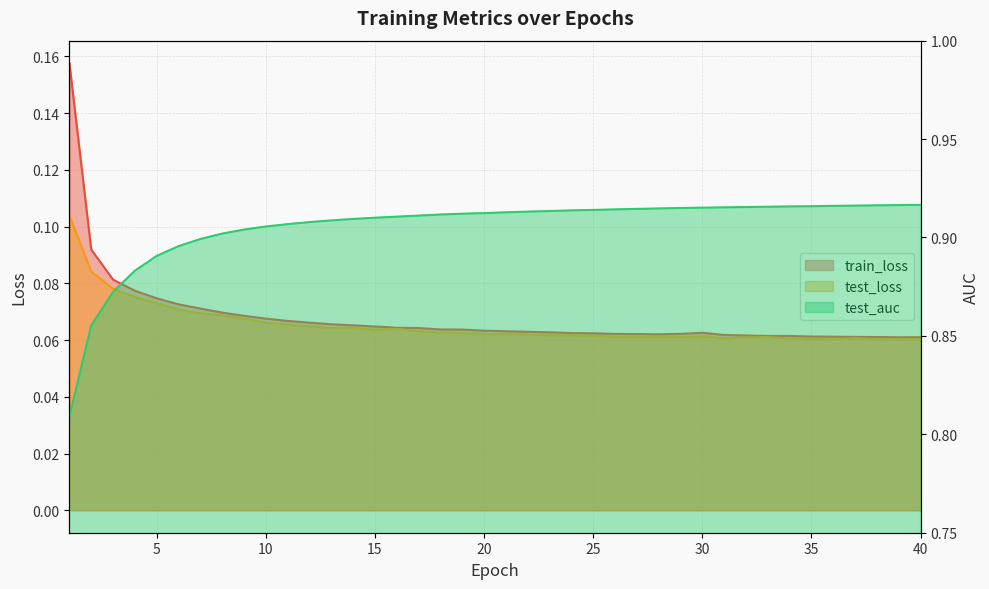

Where is test_loss nearest to the value 0?

36